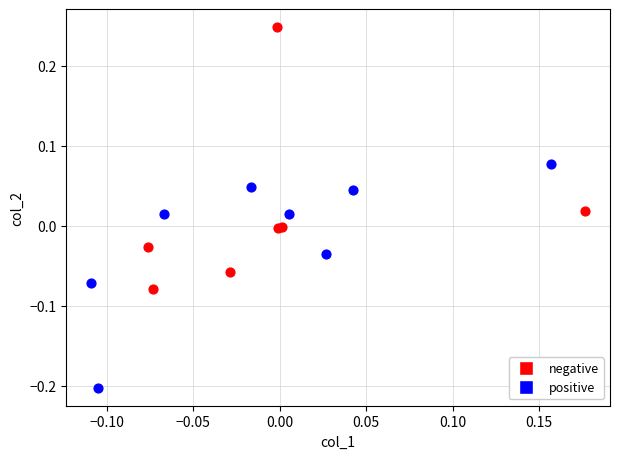

Which series has the widest spread of Y values?

negative